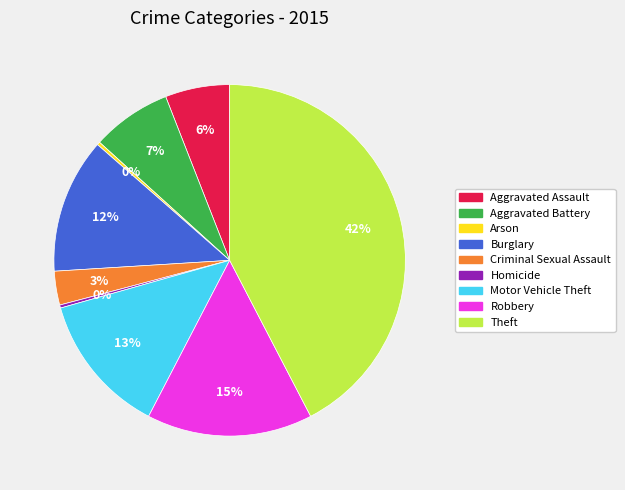

To the nearest percent, what is the difference between the Homicide and Aggravated Battery slice percentages?

7%